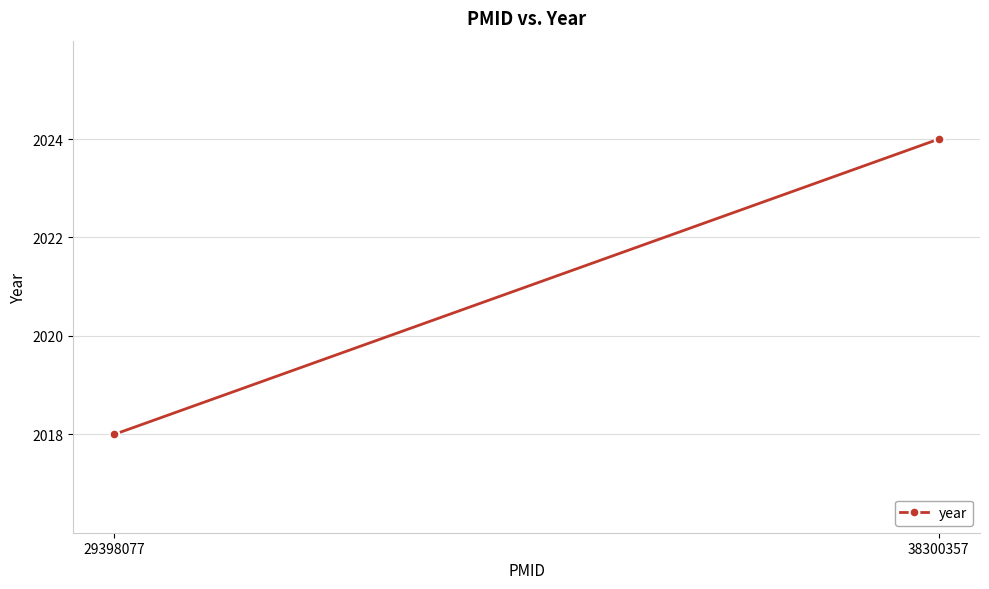

Which has a higher value, 29398077 or 38300357?

38300357